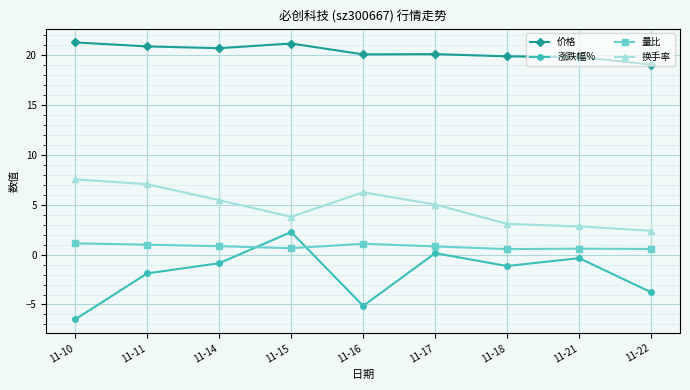

Between which two adjacent categories do 量比 and 涨跌幅% first intersect?

11-14 and 11-15